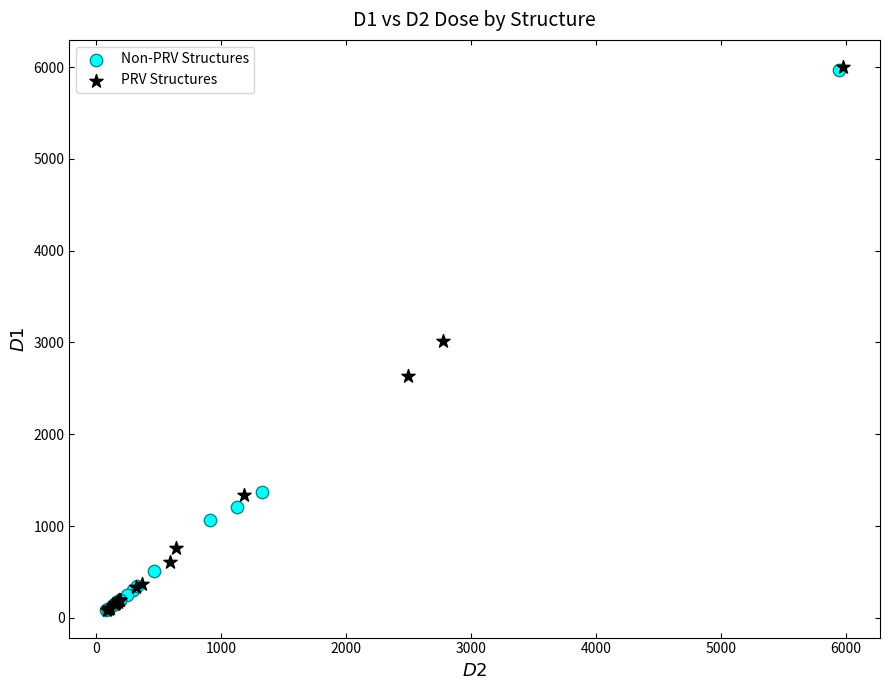

Which series has the widest spread of Y values?

PRV Structures